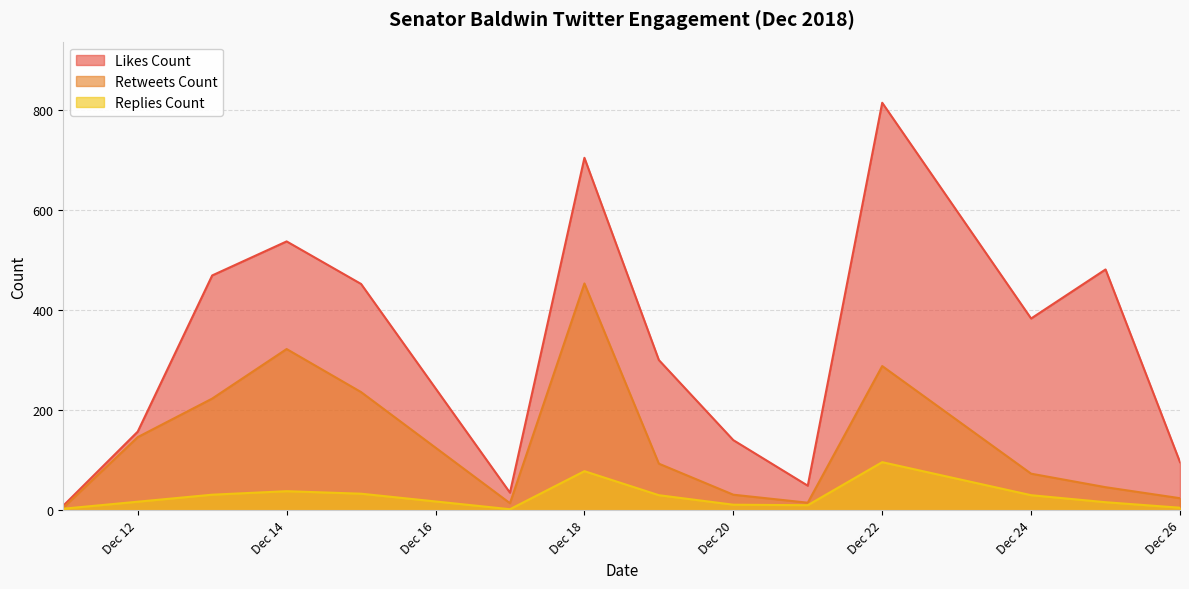

How many data points in likes_count are less than 383?

7